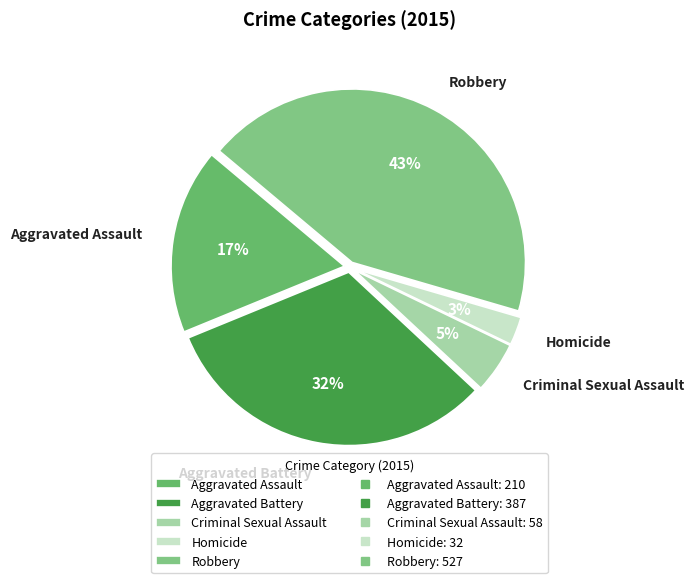

Between Aggravated Assault and Homicide, which is larger?

Aggravated Assault